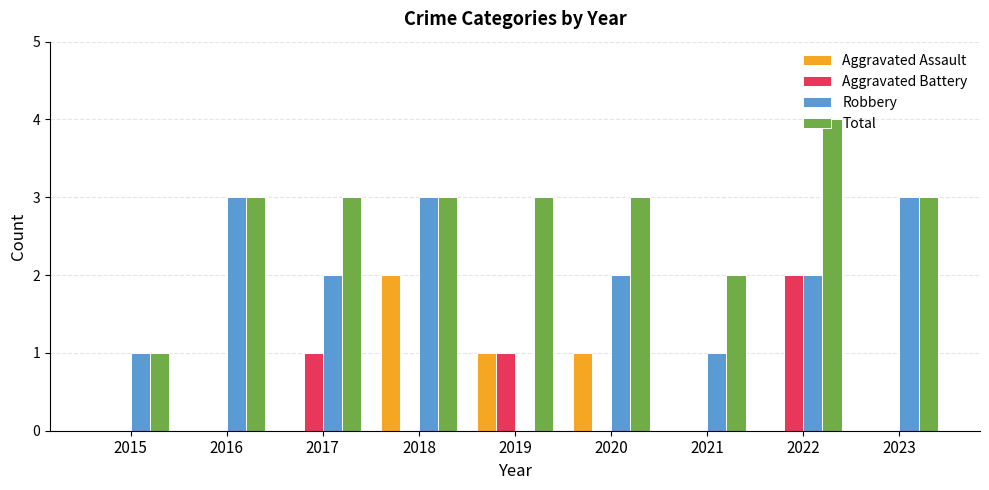

What is the sum of all Aggravated Battery values?

4